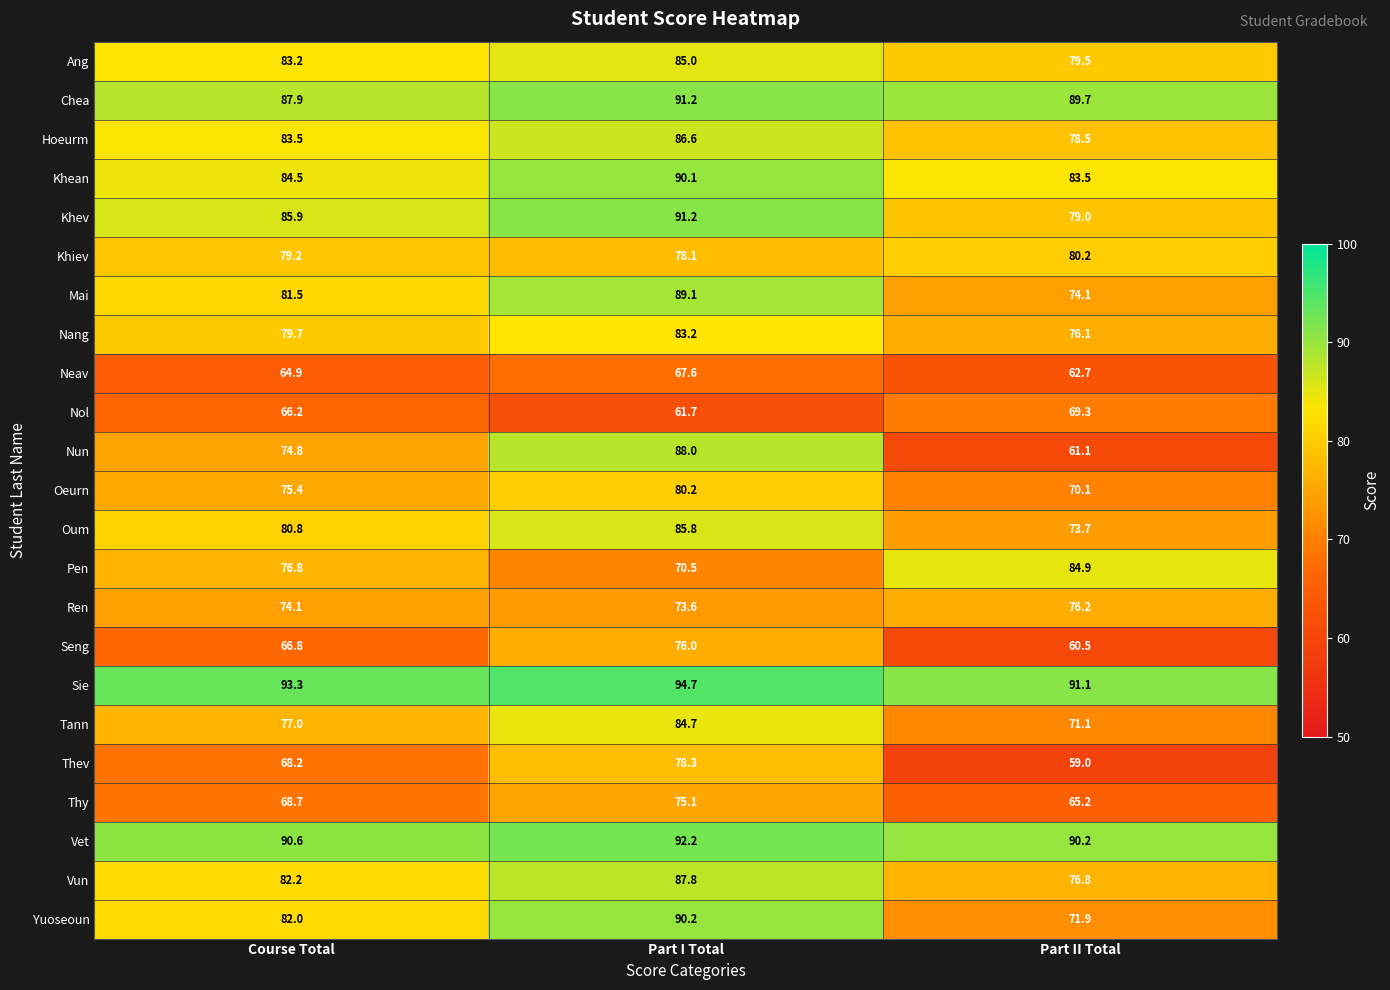

At which label is Thy closest to 70?

Course Total